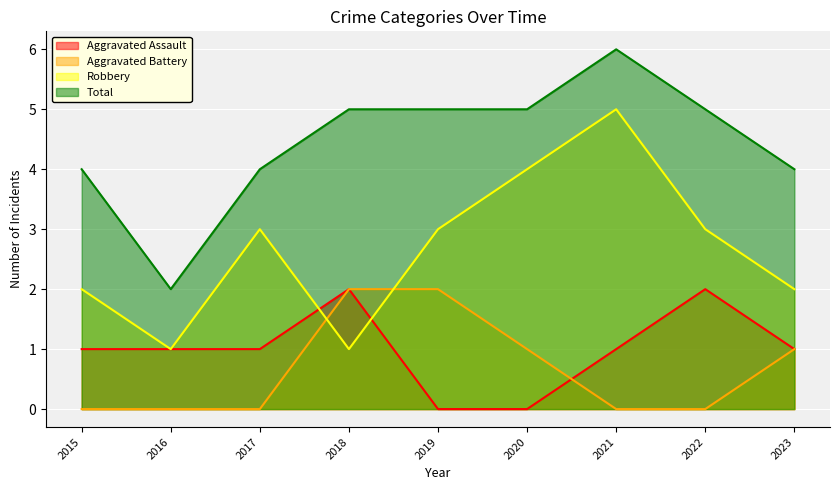

List the labels in order of Robbery value, smallest first.

2016, 2018, 2015, 2023, 2017, 2019, 2022, 2020, 2021